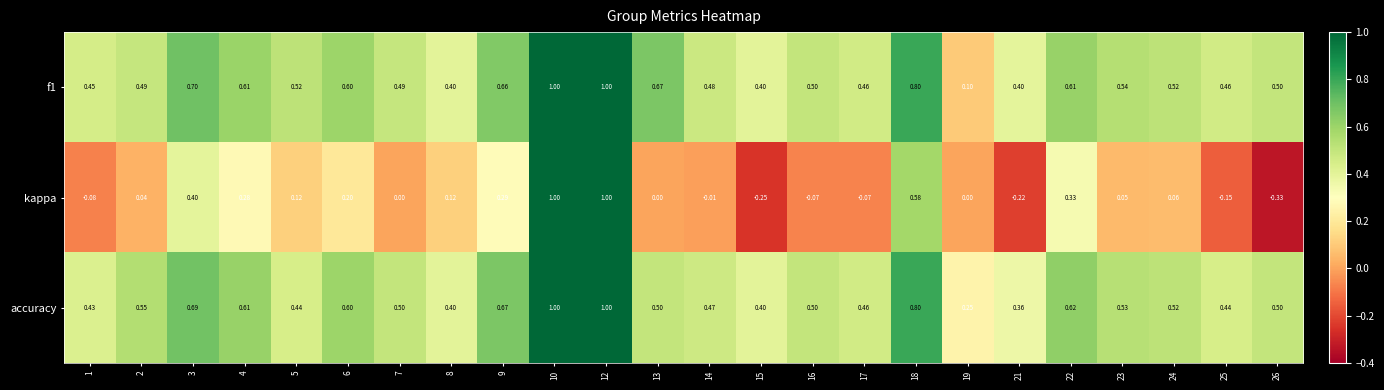

Between 10 and 16, which series saw the biggest shift?

kappa